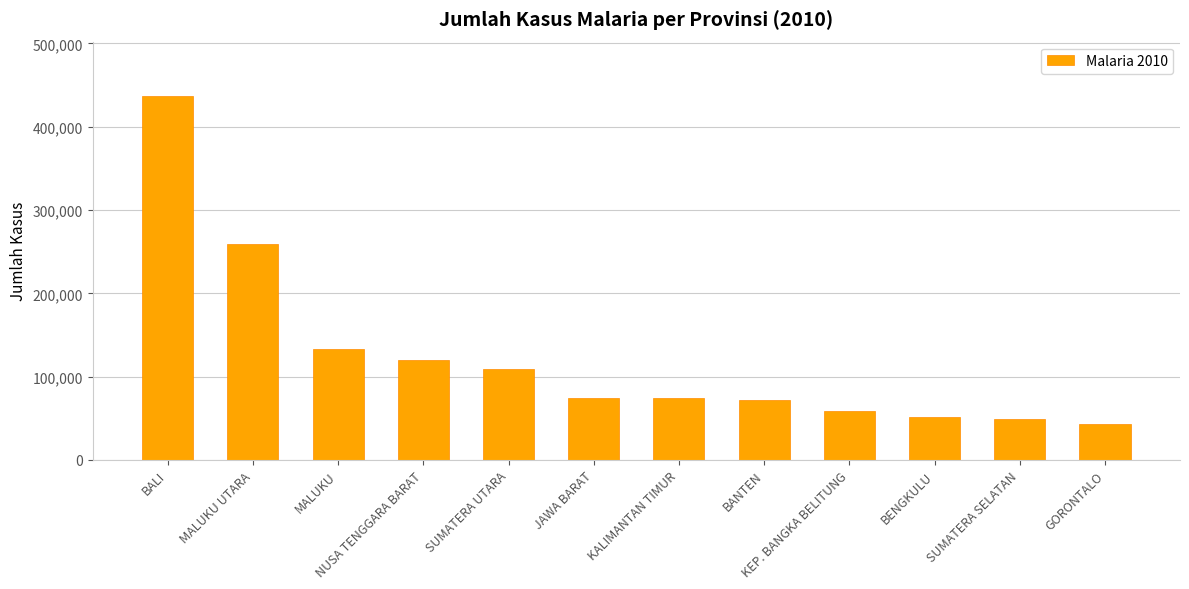

What is the ratio of the value at KEP. BANGKA BELITUNG to the value at GORONTALO?

1.4